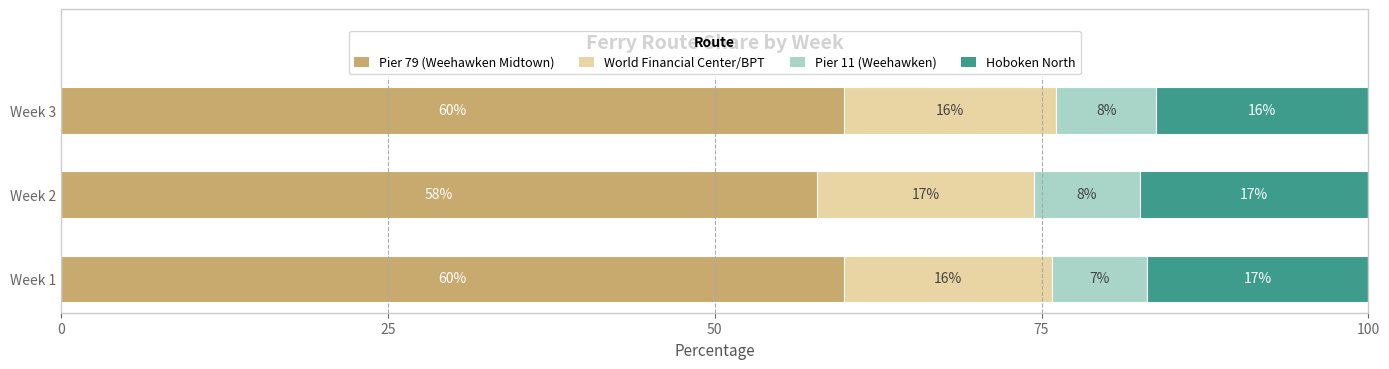

What is the difference between the second highest and minimum values in the Pier 79 (Weehawken Midtown) series?

2.1